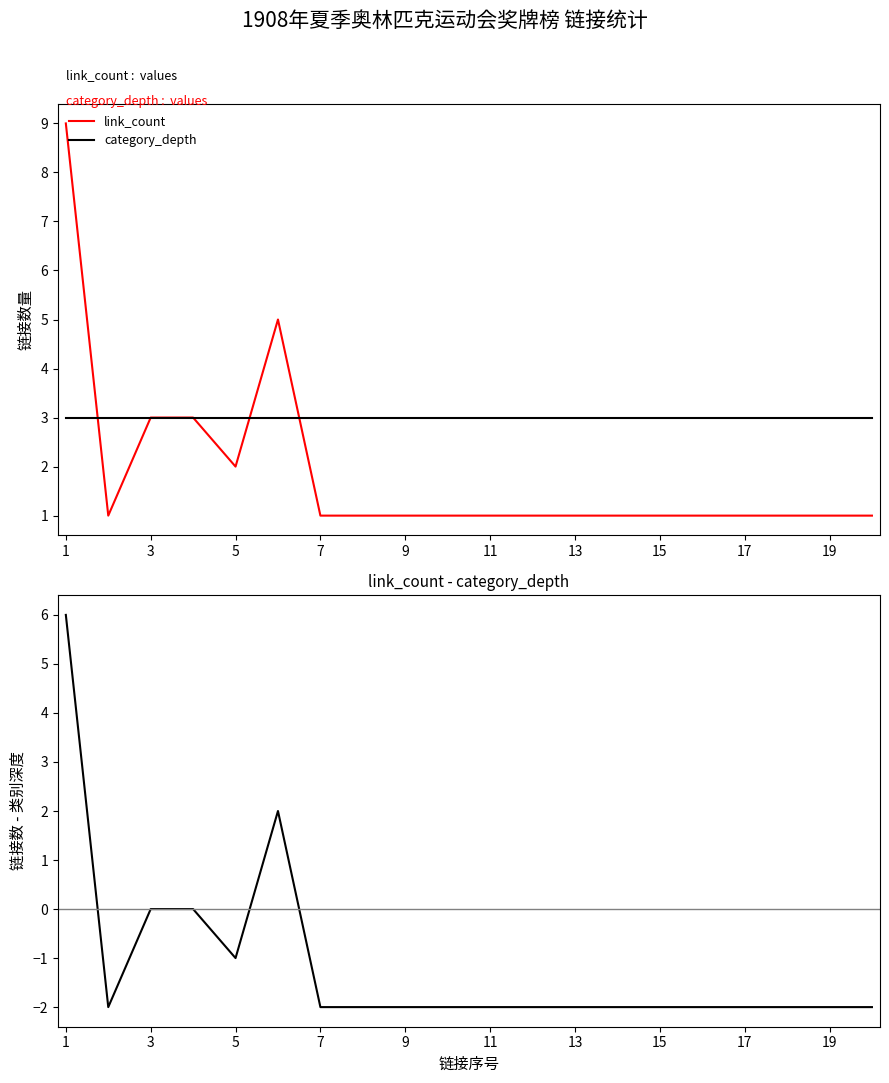

What is the lowest value of the link_count series?

1